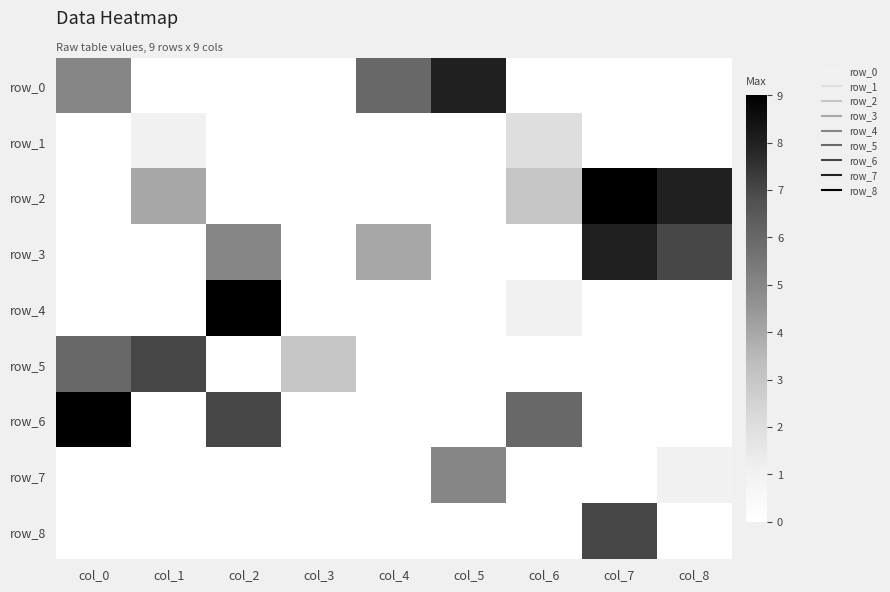

True or false: row_7 has a value of -2 at col_7.

False